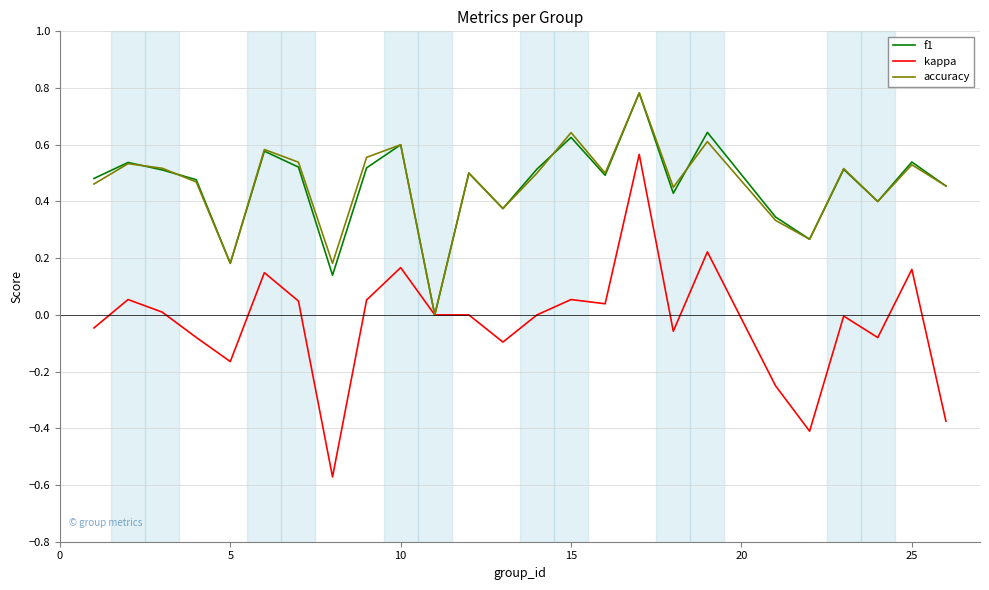

What is the highest value of the accuracy series?

0.8